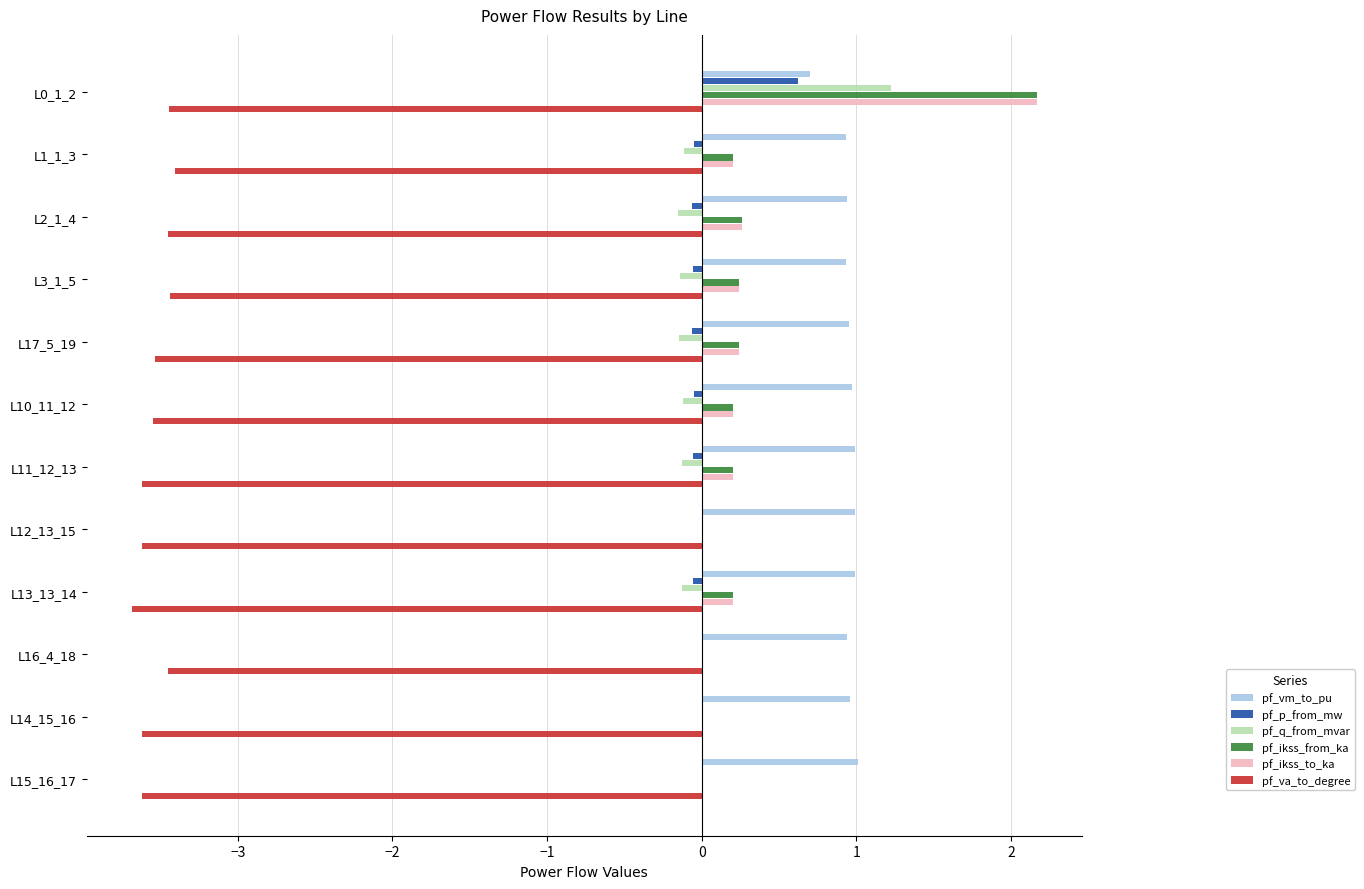

What is the greatest value displayed?

2.2